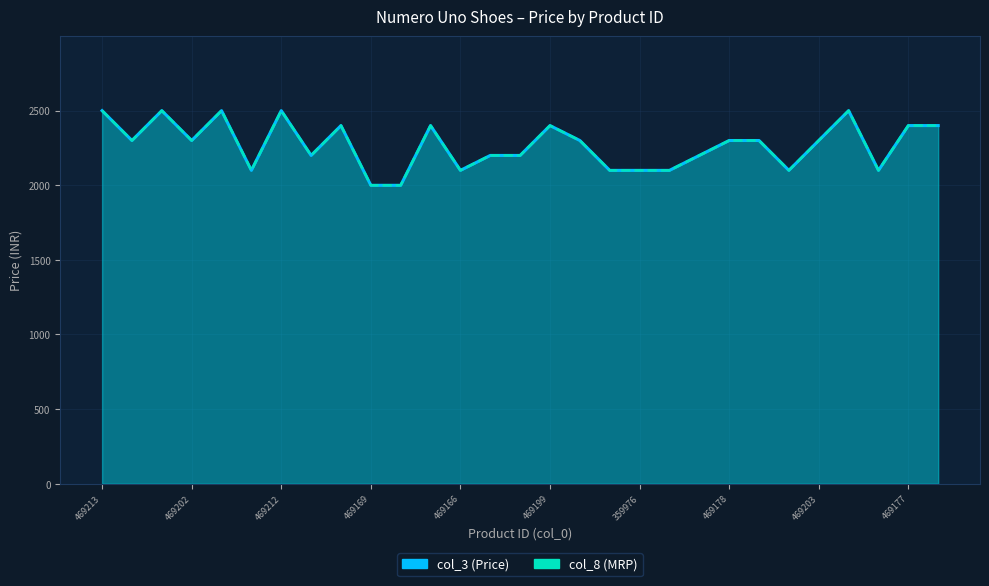

Between 469216 and 469166, which series saw the biggest shift?

col_3